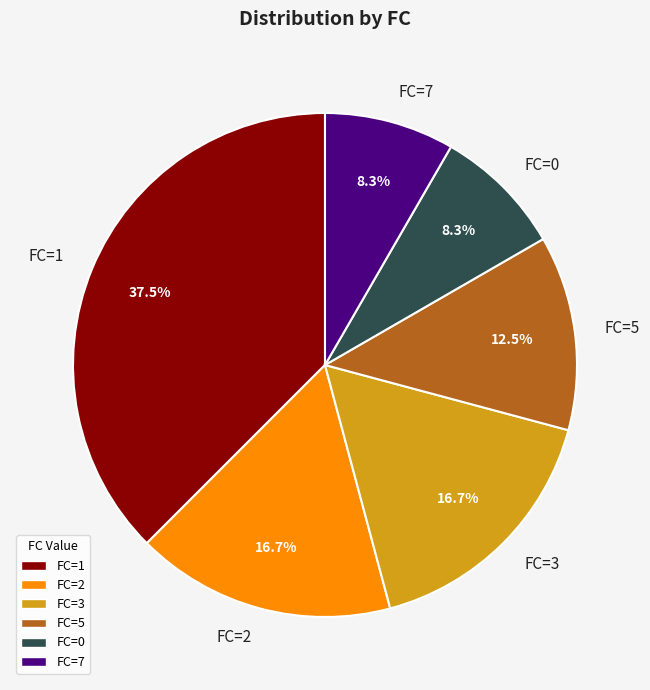

Which slice is the largest?

FC=1